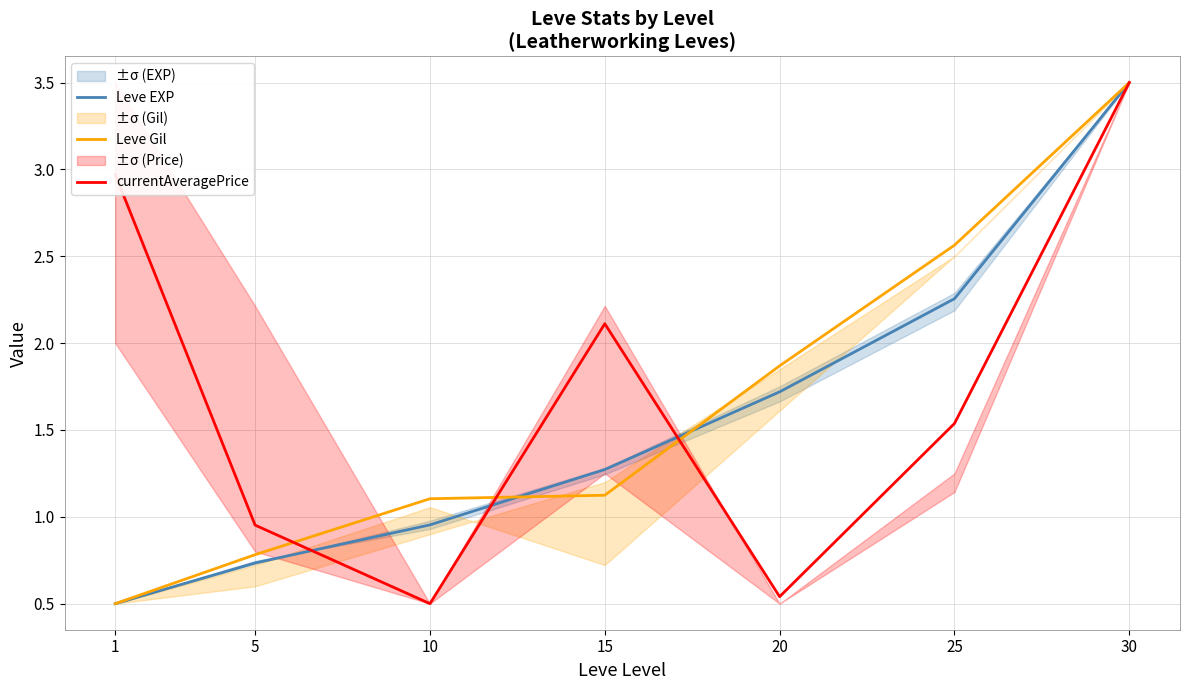

What is the sum of all Leve EXP values?

10.9